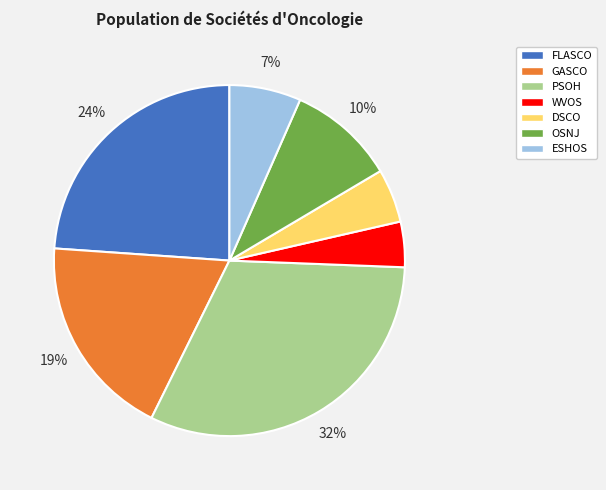

Which slice is the smallest?

WVOS